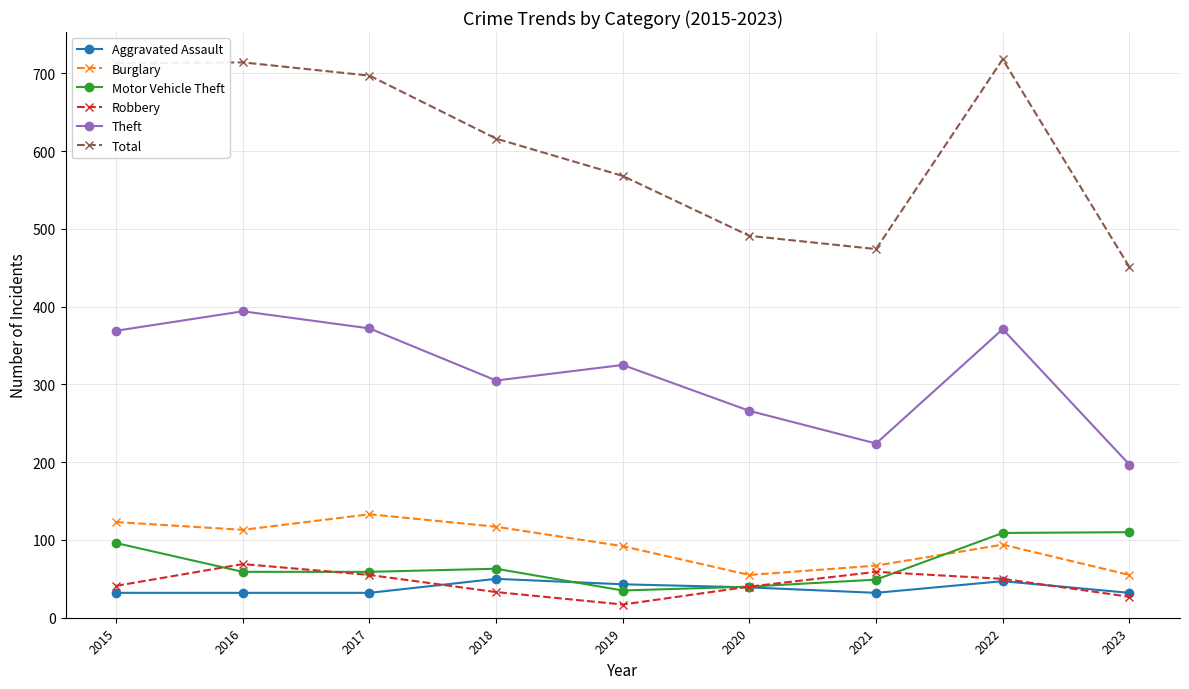

What is the maximum value shown in the chart?

718